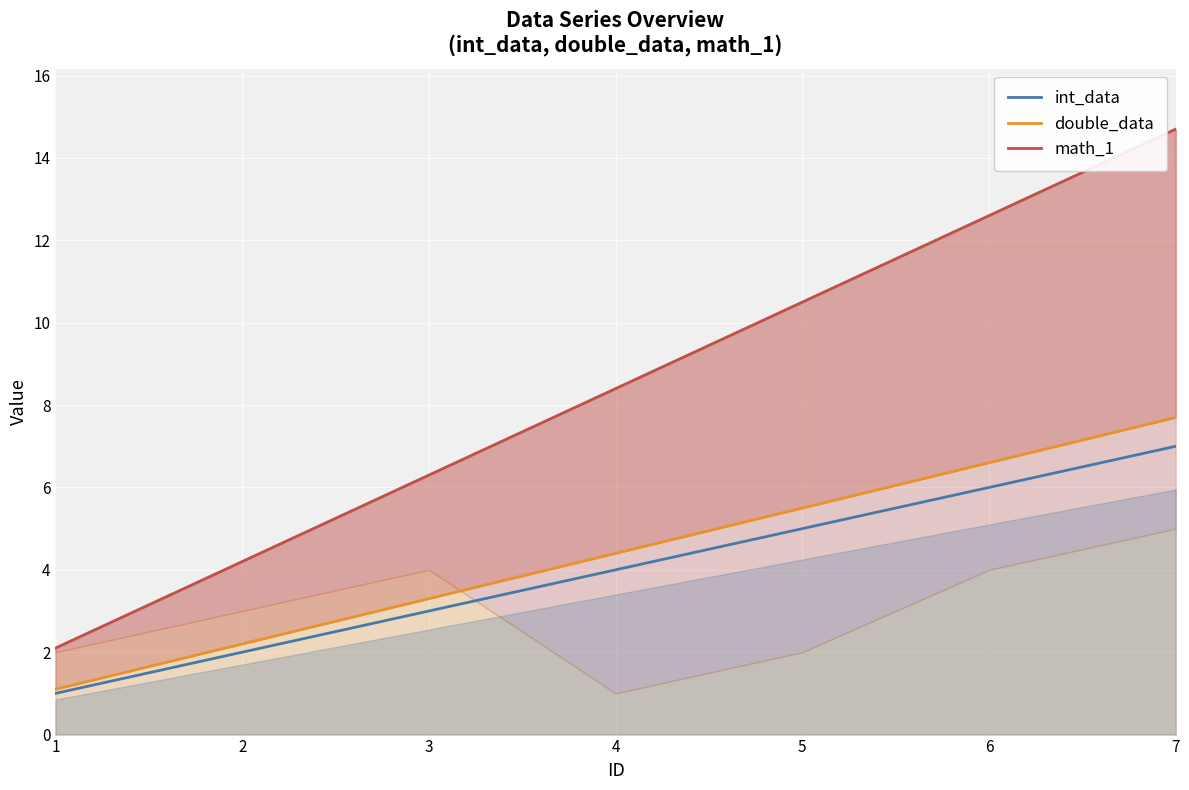

At which category does the chart reach its minimum across all series?

1